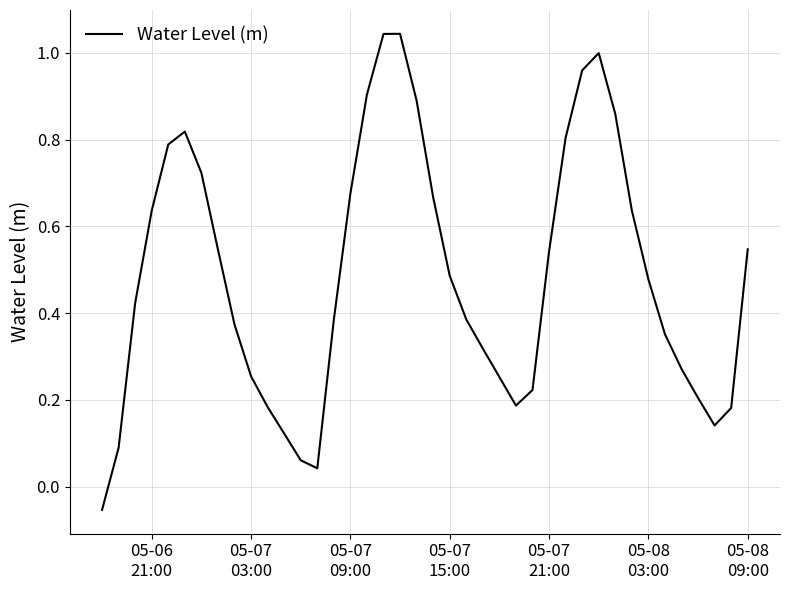

What is the difference between the maximum and minimum values?

1.1